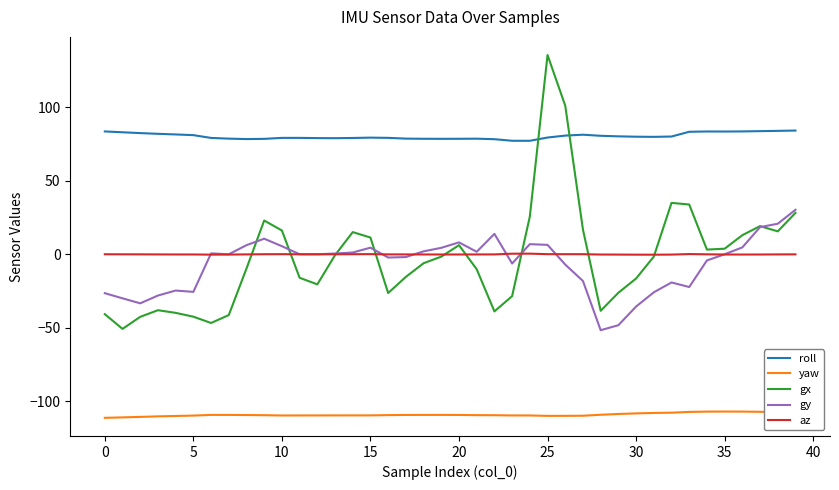

Which series has the largest total across all categories?

roll